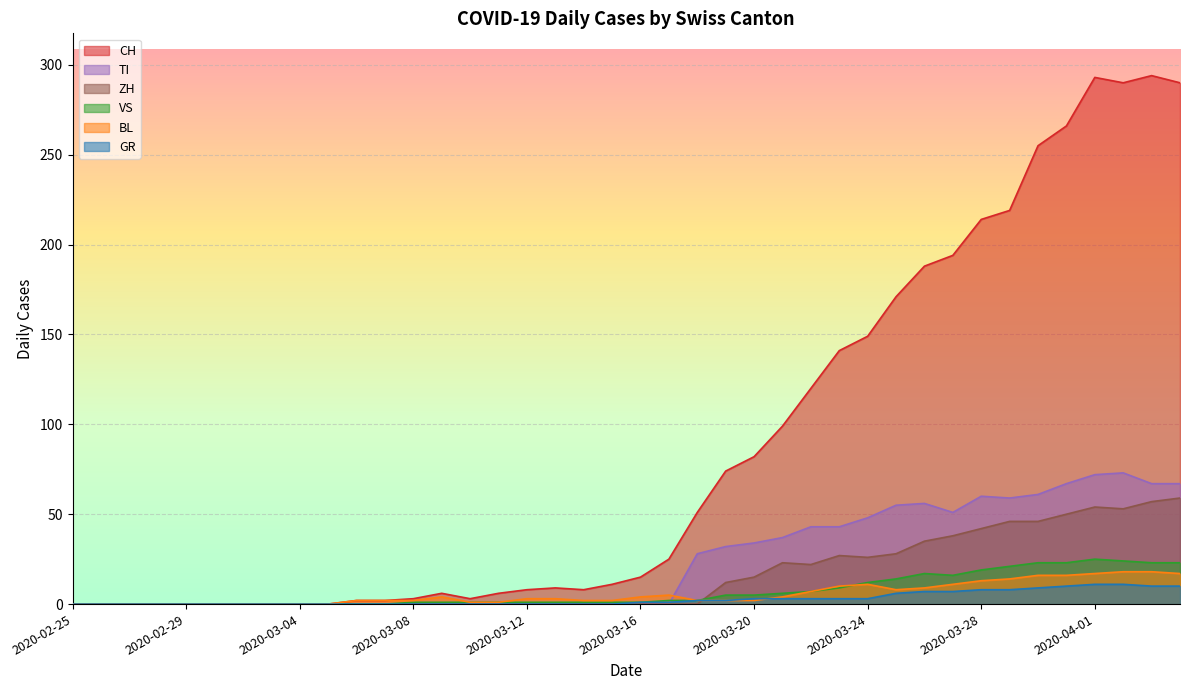

Reading left to right, transcribe all the data shown in this chart.

CH: 0	0	0	0	0	0	0	0	0	0	2	2	3	6	3	6	8	9	8	11	15	25	51	74	82	99	120	141	149	171	188	194	214	219	255	266	293	290	294	290
GR: 0	0	0	0	0	0	0	0	0	0	0	0	0	0	0	0	0	0	0	0	1	1	2	2	3	3	3	3	3	6	7	7	8	8	9	10	11	11	10	10
VS: 0	0	0	0	0	0	0	0	0	0	0	0	1	1	1	1	1	1	1	1	1	2	2	5	5	6	7	9	12	14	17	16	19	21	23	23	25	24	23	23
BL: 0	0	0	0	0	0	0	0	0	0	2	2	2	4	1	1	3	3	2	2	4	5	2	2	2	4	7	10	11	8	9	11	13	14	16	16	17	18	18	17
TI: 0	0	0	0	0	0	0	0	0	0	0	0	0	0	0	0	0	0	0	0	0	0	28	32	34	37	43	43	48	55	56	51	60	59	61	67	72	73	67	67
ZH: 0	0	0	0	0	0	0	0	0	0	0	0	0	0	0	0	0	0	0	0	0	0	0	12	15	23	22	27	26	28	35	38	42	46	46	50	54	53	57	59